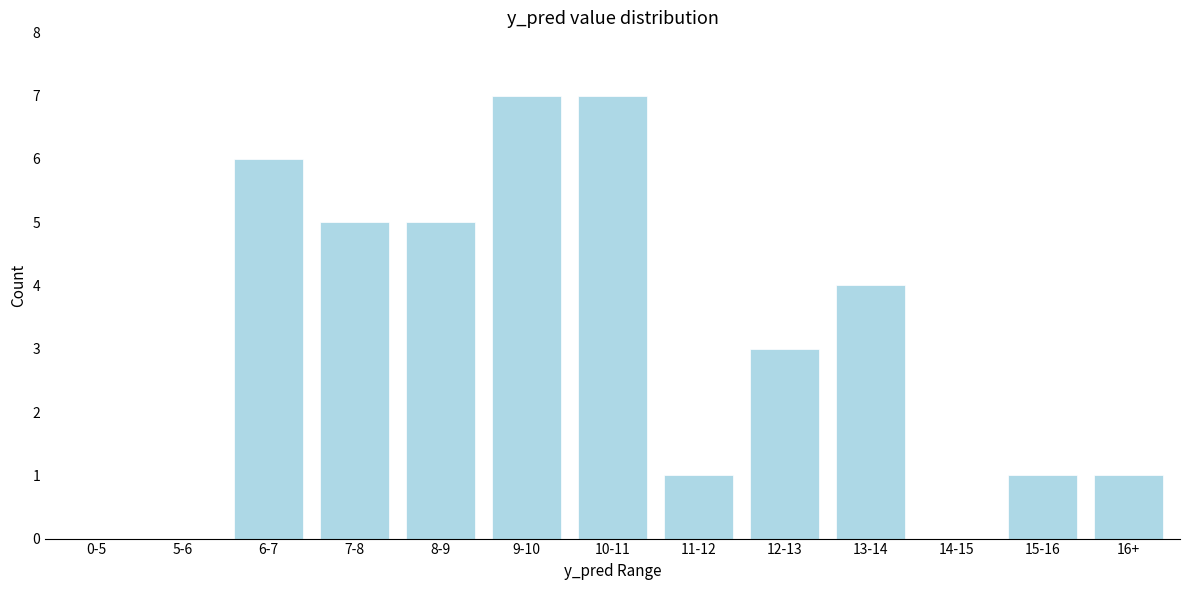

Reading left to right, list all the values displayed in this chart.

0-5=0	5-6=0	6-7=6	7-8=5	8-9=5	9-10=7	10-11=7	11-12=1	12-13=3	13-14=4	14-15=0	15-16=1	16+=1